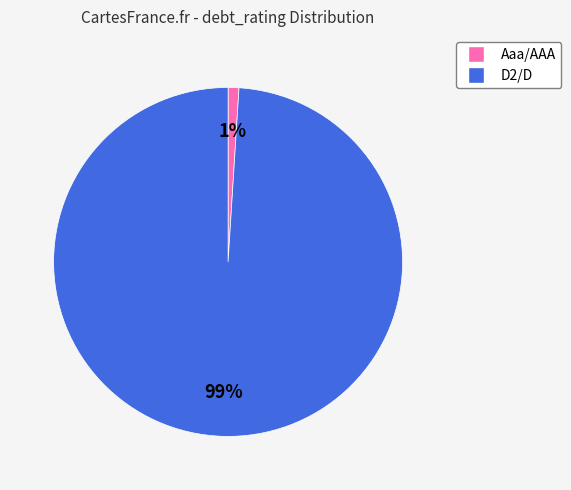

Is the sum of Aaa/AAA and D2/D greater than half?

Yes